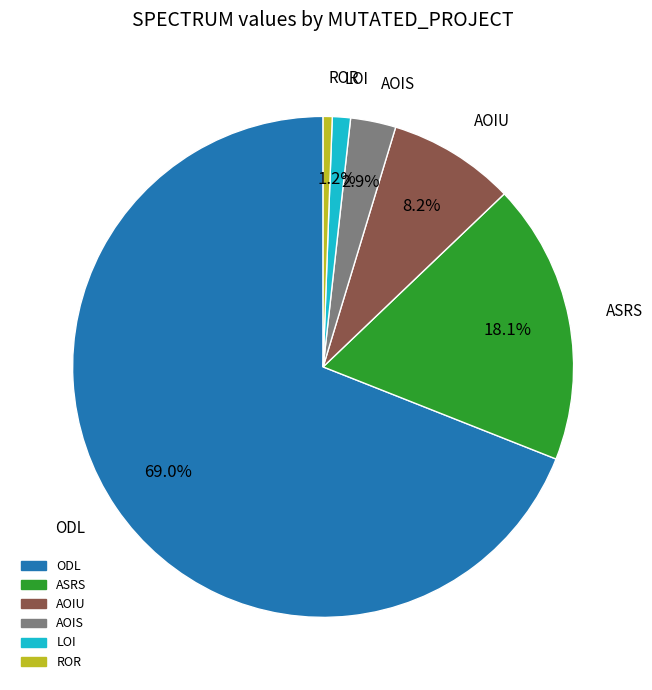

Is there any slice that represents more than half of the pie?

Yes